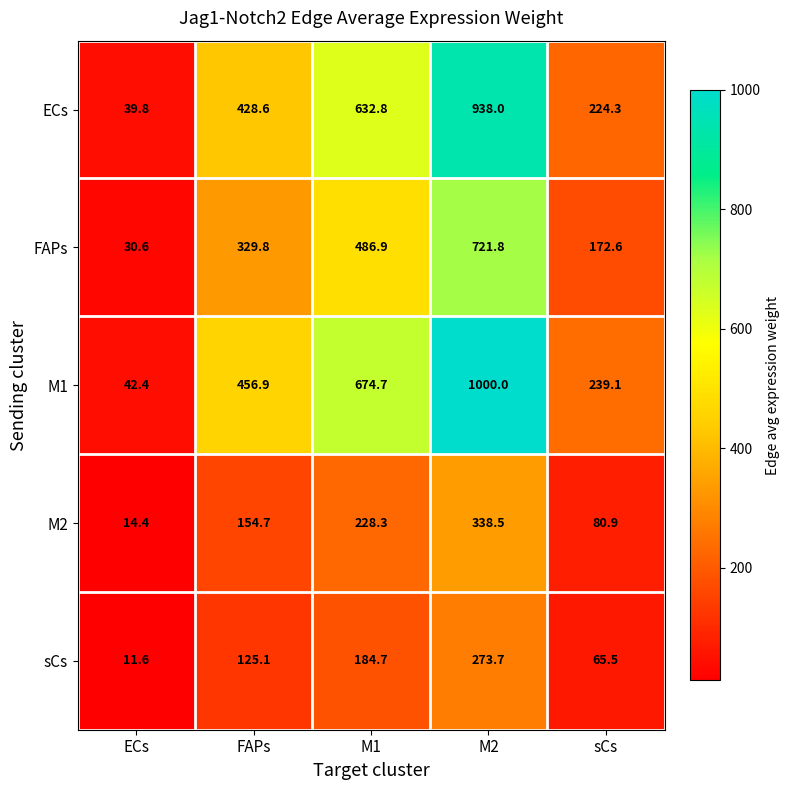

Which category has the highest value across all series?

M2